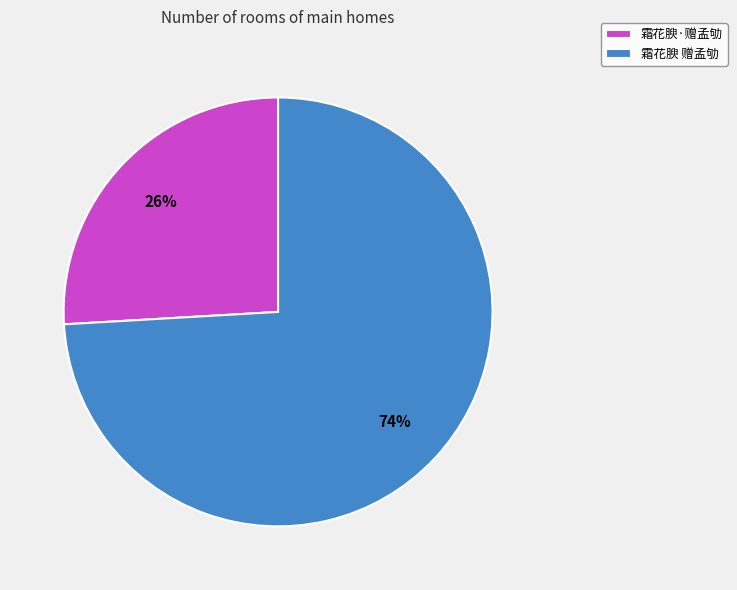

Which slice is the smallest?

霜花腴·赠孟劬